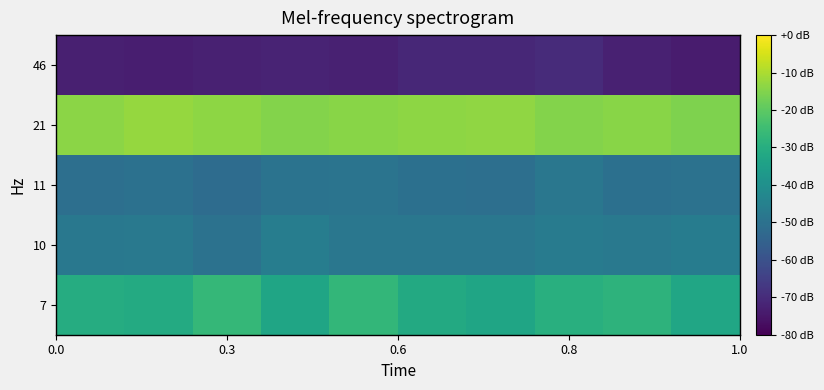

What is the greatest value displayed?

0.8